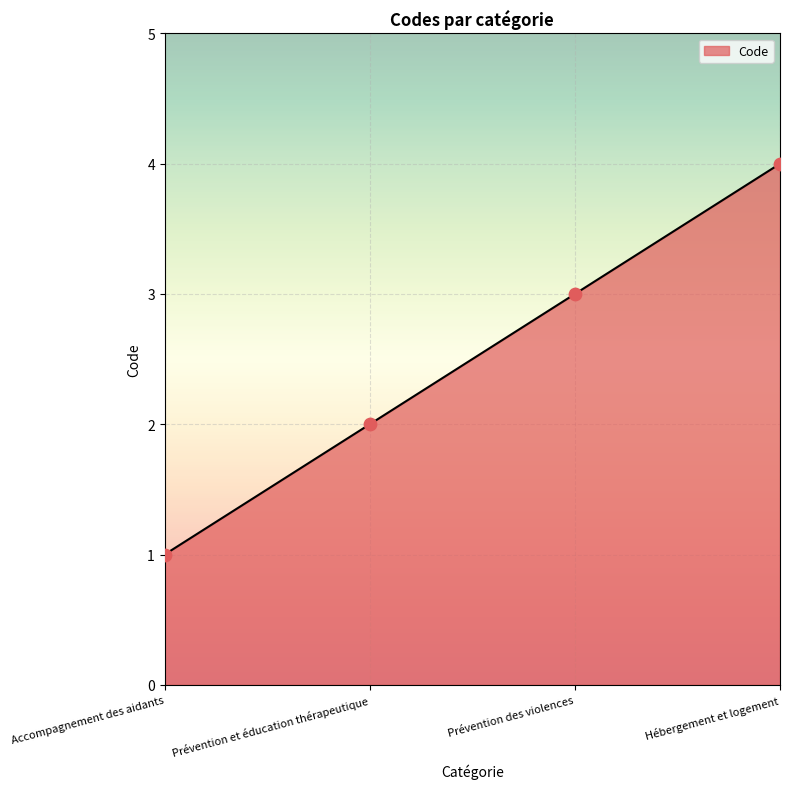

What is the ratio of the value at Prévention des violences to the value at Prévention et éducation thérapeutique?

1.5